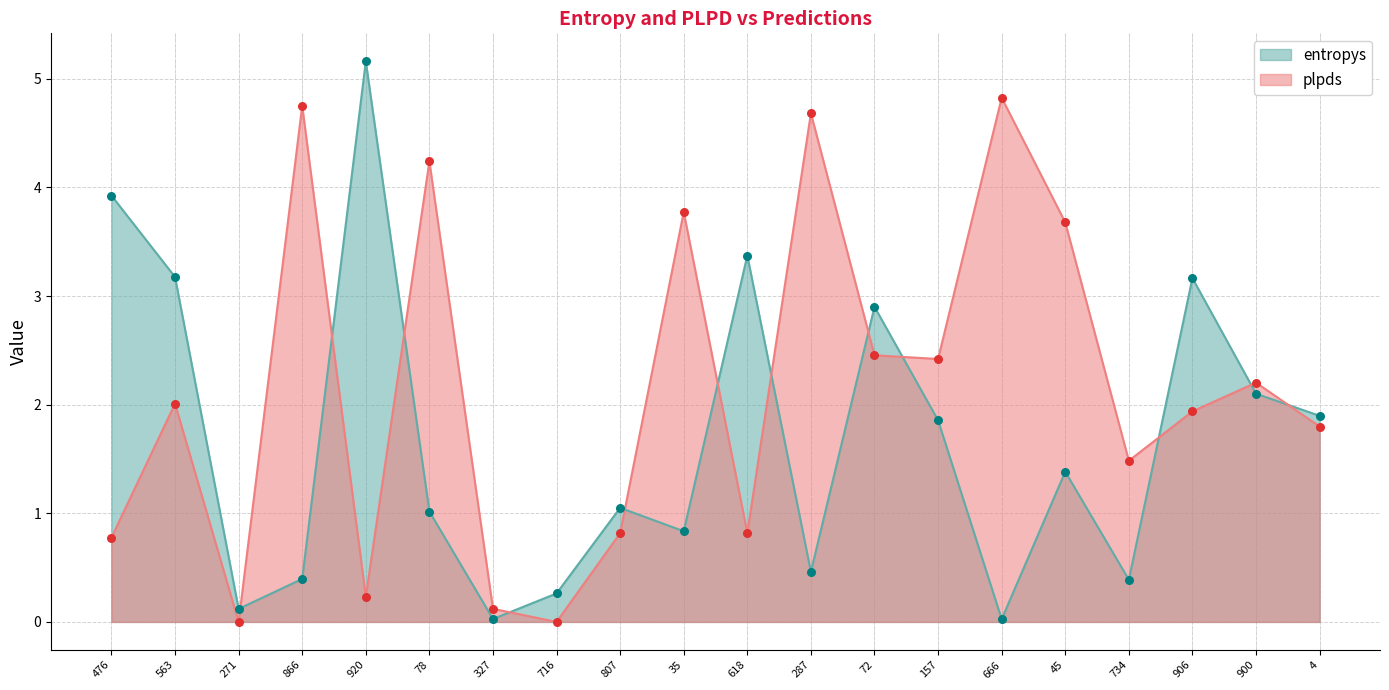

Is the value of plpds at 866 greater than the value of entropys at 618?

Yes